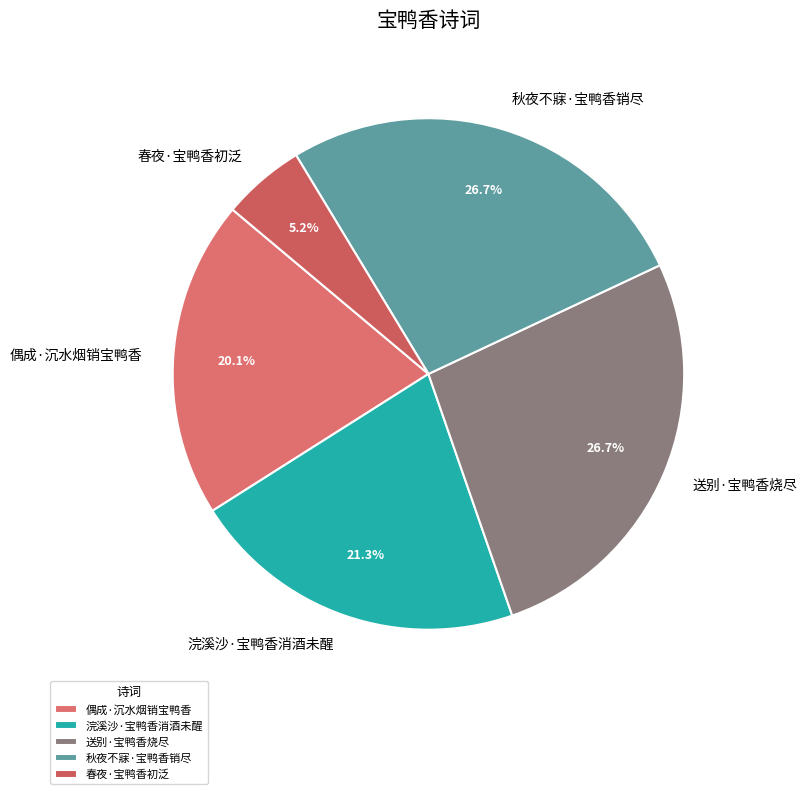

Is it true that 偶成·沉水烟销宝鸭香 is 20% of the pie?

True